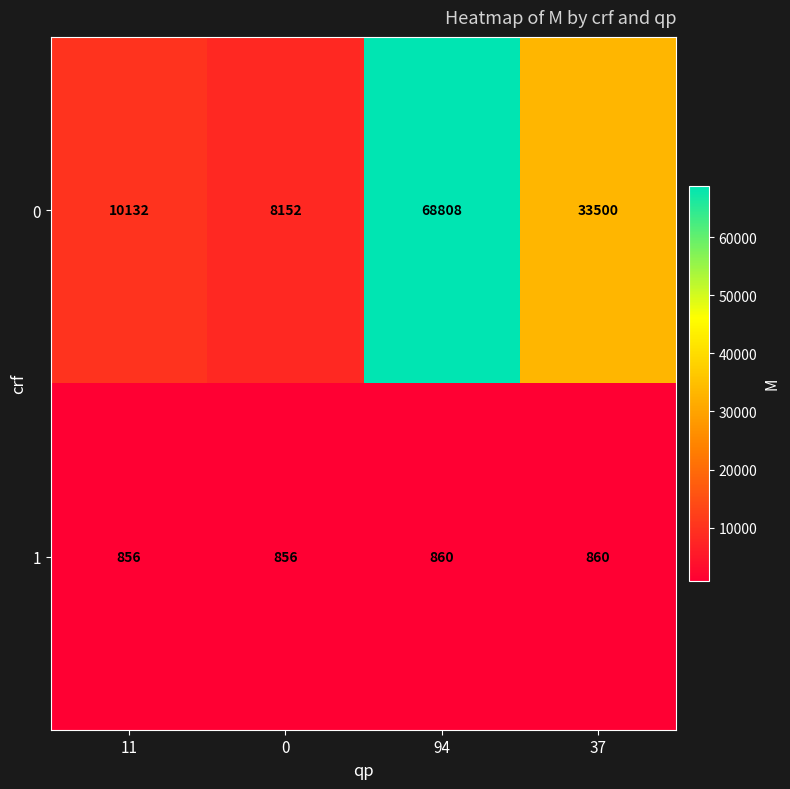

Where does the 0 series first go above 33500?

94